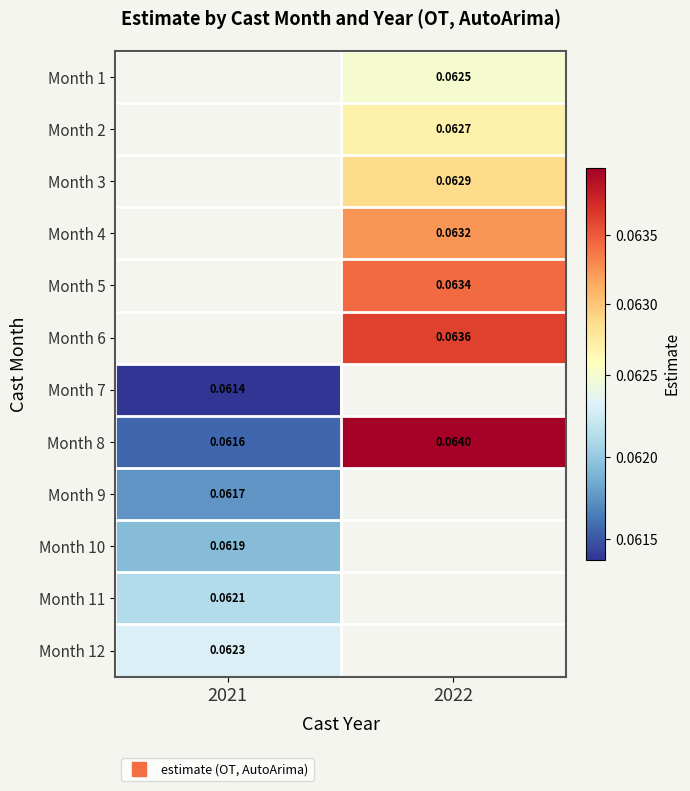

Between 2021 and 2022, which series saw the biggest shift?

Month 8